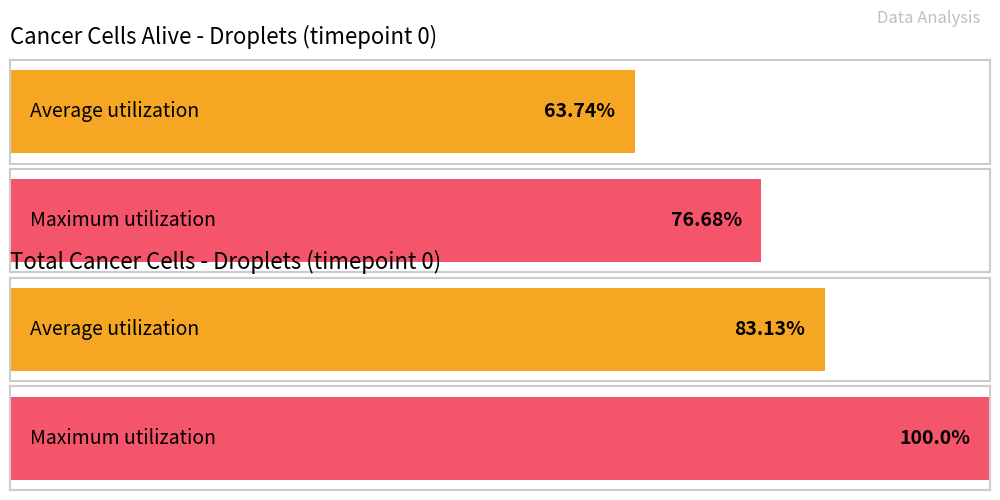

The total_cancer_cells series shows 3 at droplet_4. True or false?

False